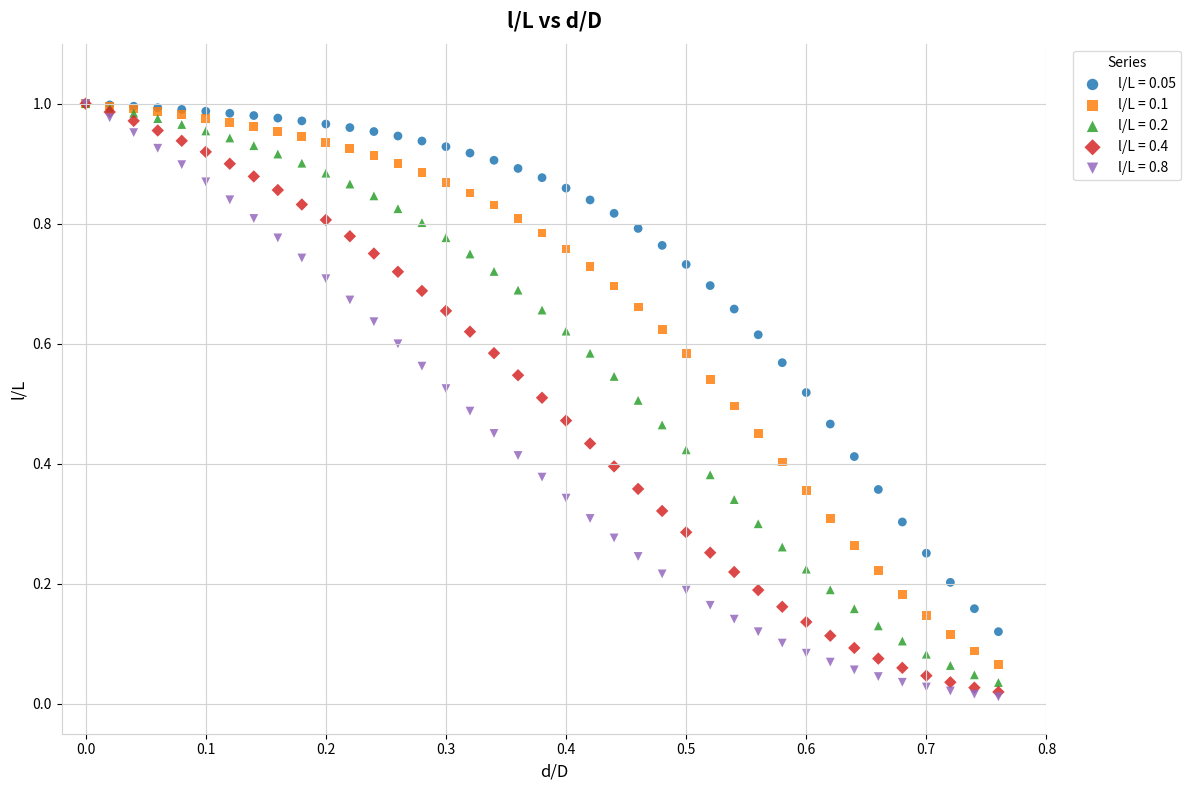

Which series has the largest Y range (max minus min)?

l/L = 0.8